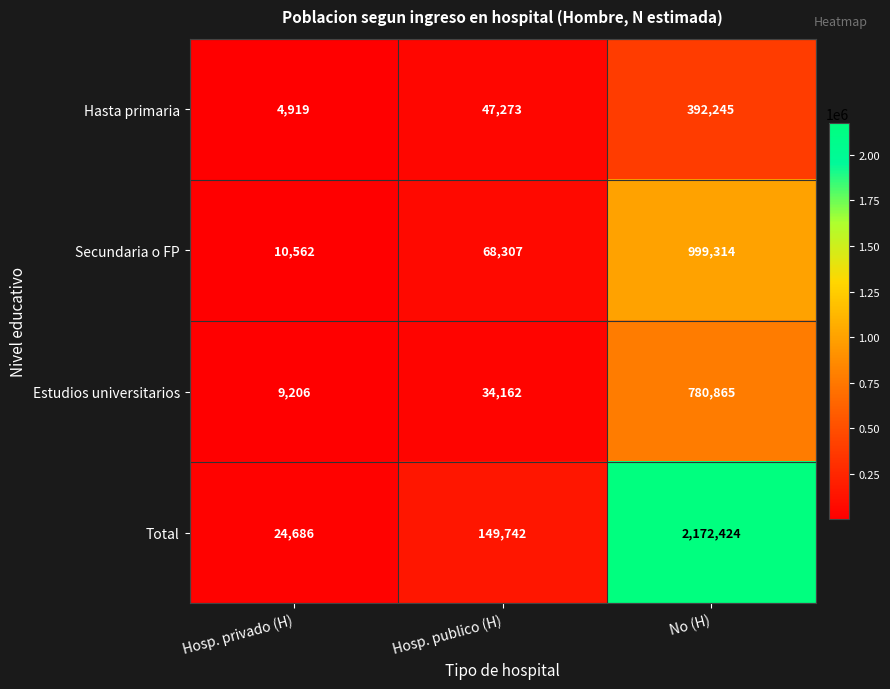

What is the average value of the Estudios universitarios series?

274744